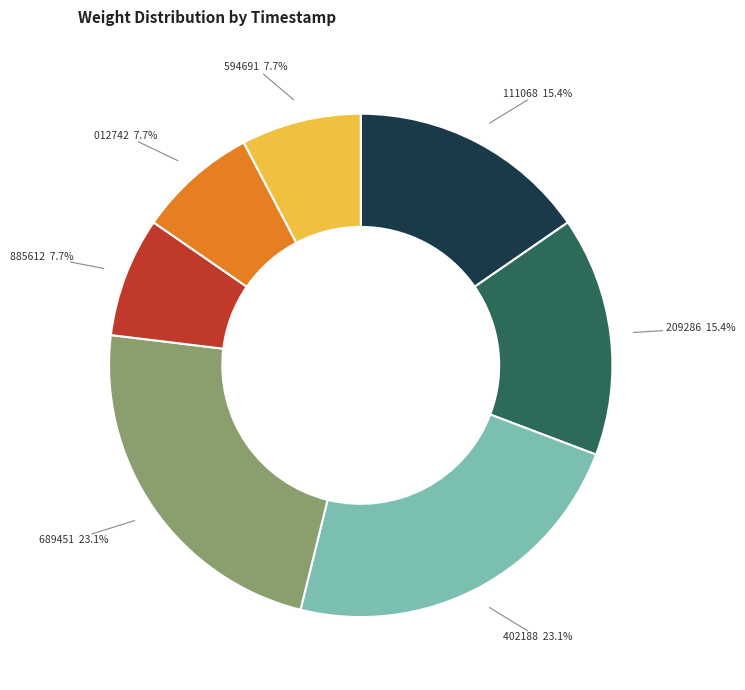

To the nearest percent, what is the average slice percentage?

14%